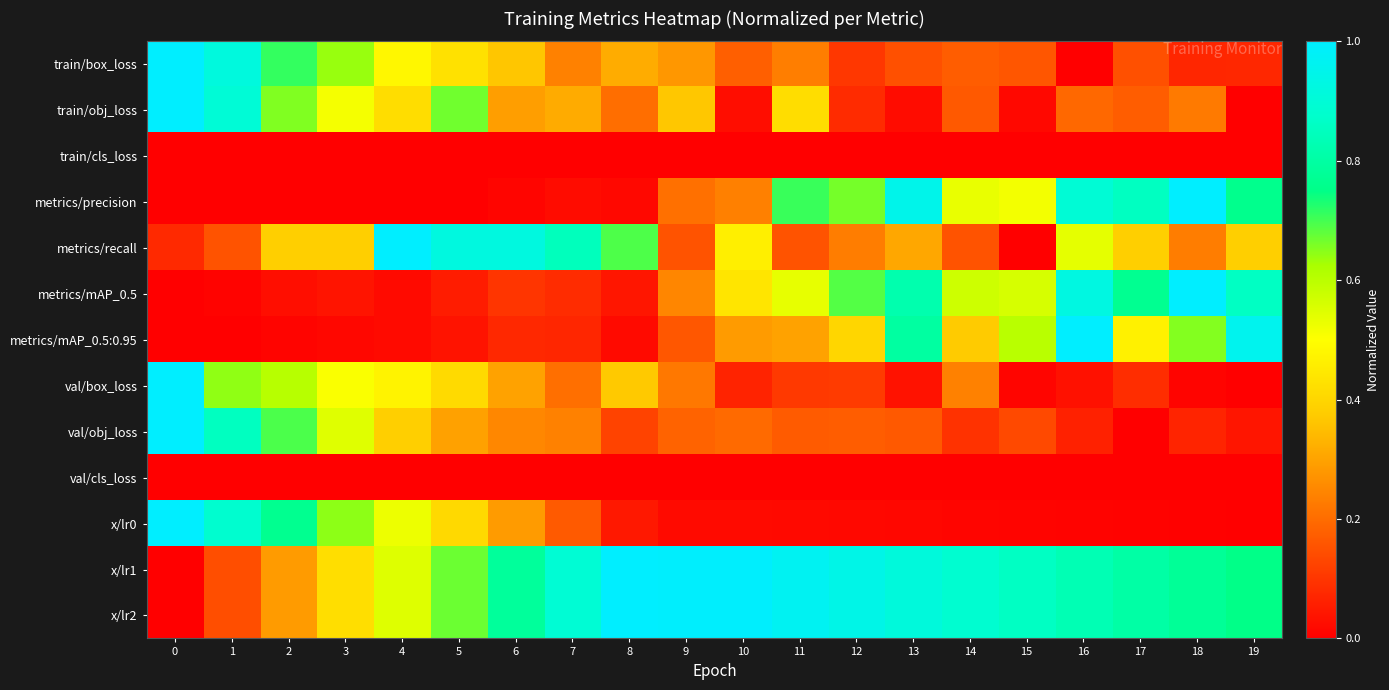

At how many categories does at least one series exceed 0?

20